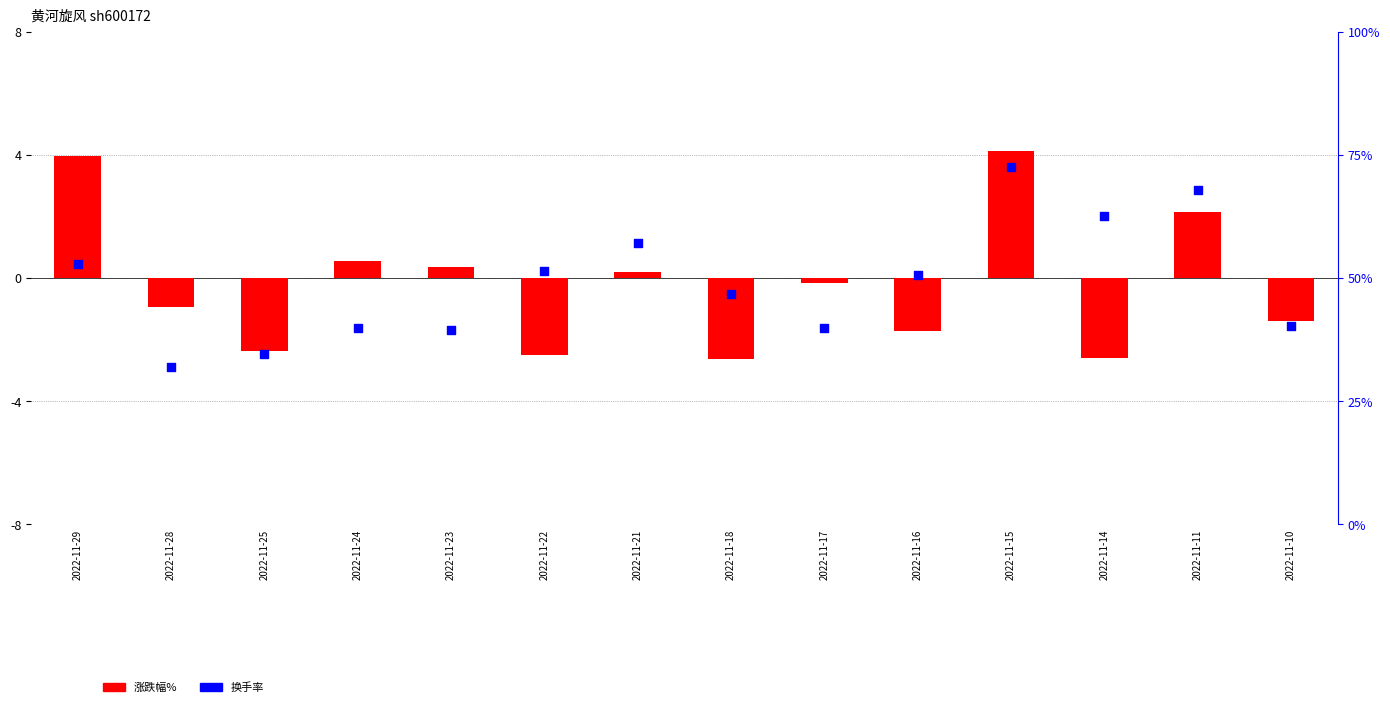

What are all the series names shown in the legend?

涨跌幅%, 换手率